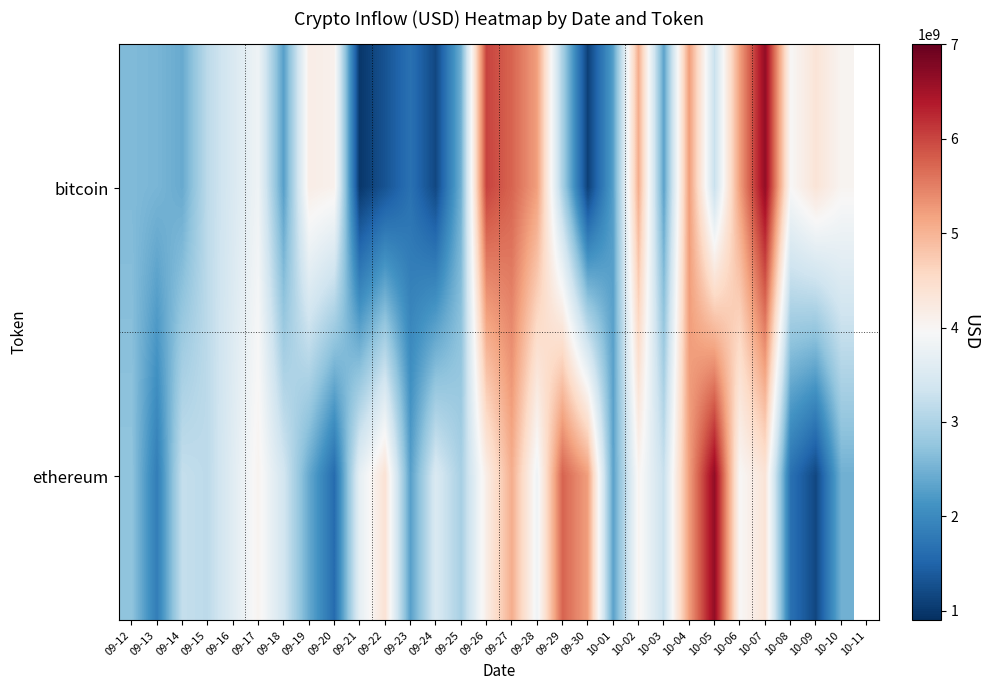

List the series in order of their peak value, lowest first.

bitcoin, ethereum